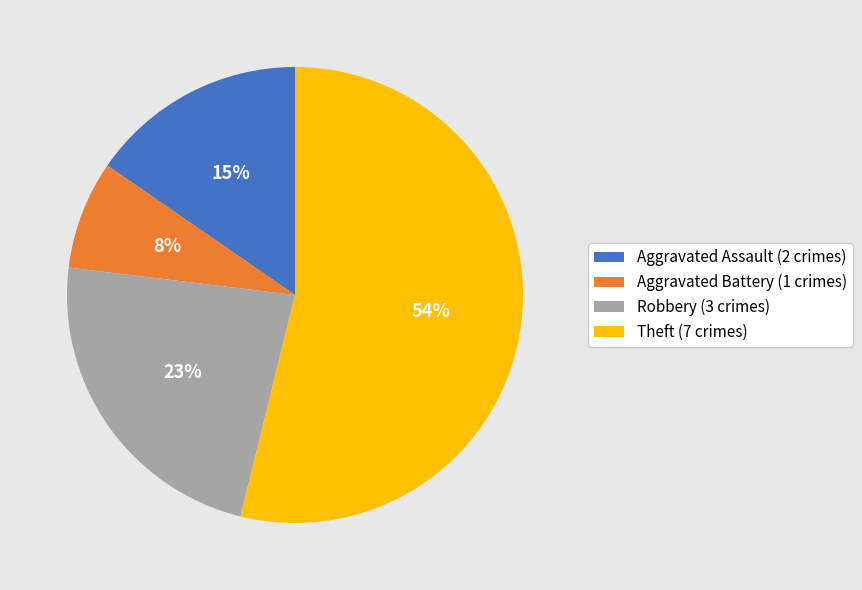

The Robbery slice represents 23% of the pie. True or false?

True